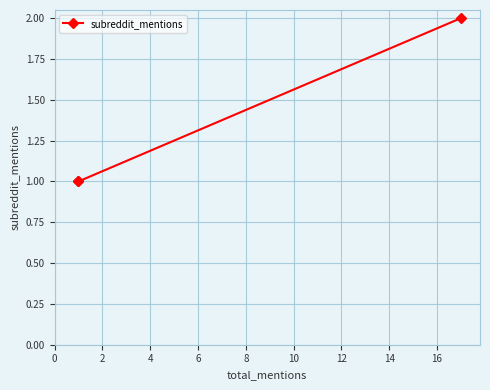

Which has a higher value, 2 or 0?

2